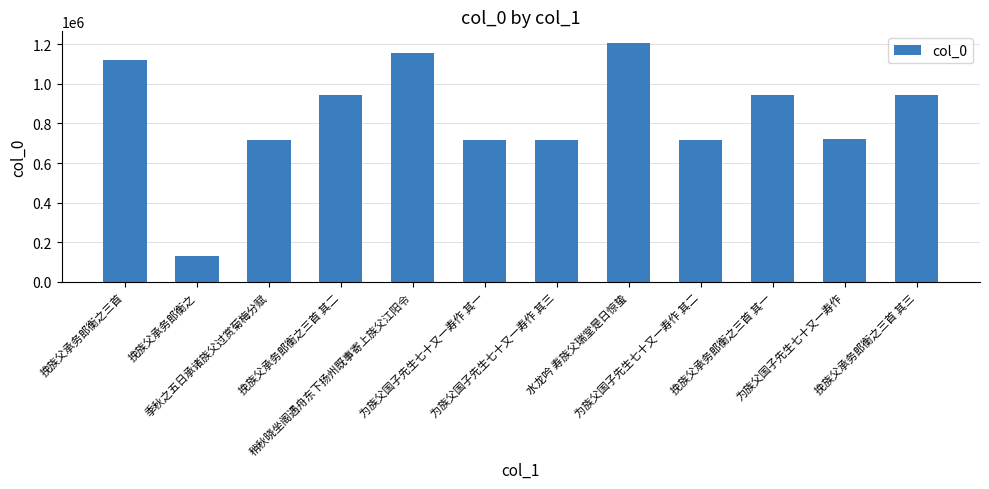

What is the maximum value shown in the chart?

1204975